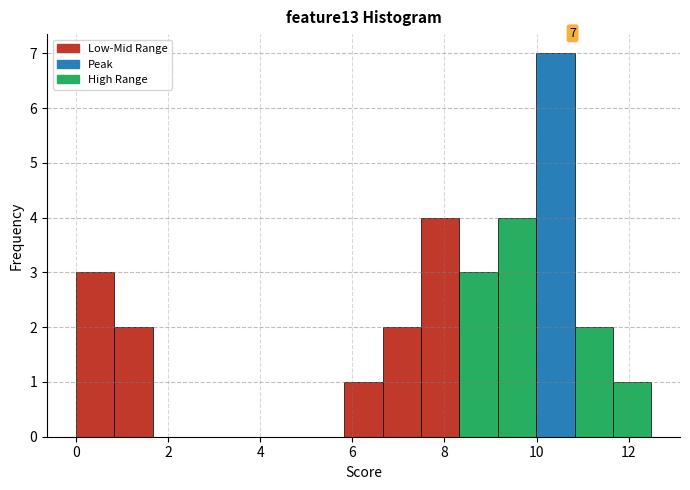

Over which range of the x-axis is the bar tallest?

10.0 to 10.8